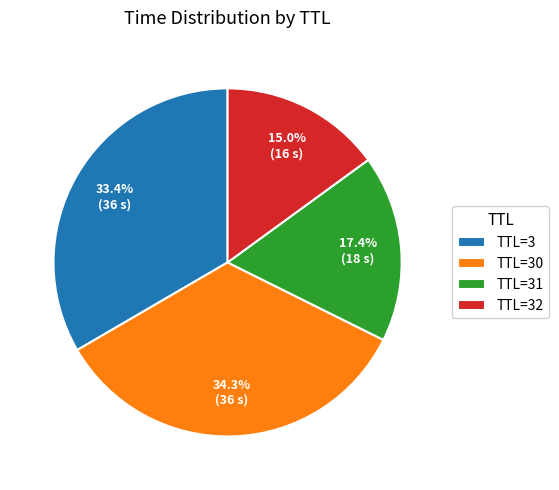

Approximately how many times larger is the value at TTL=3 compared to TTL=30?

1.0